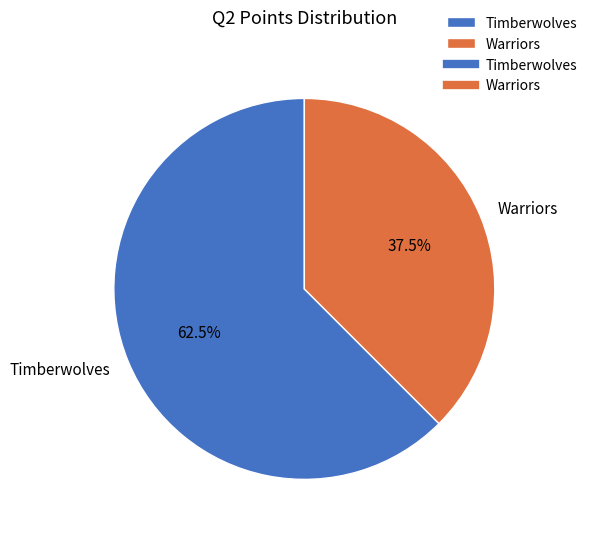

To the nearest percent, what is the average slice percentage?

50%